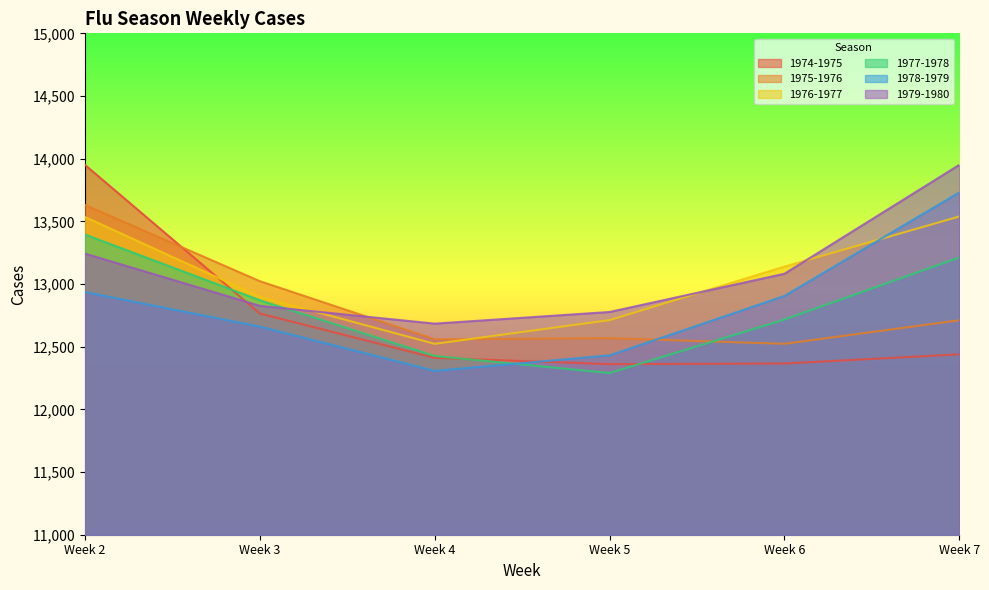

What is the difference between the second highest and second lowest values in the 1975-1976 series?

464